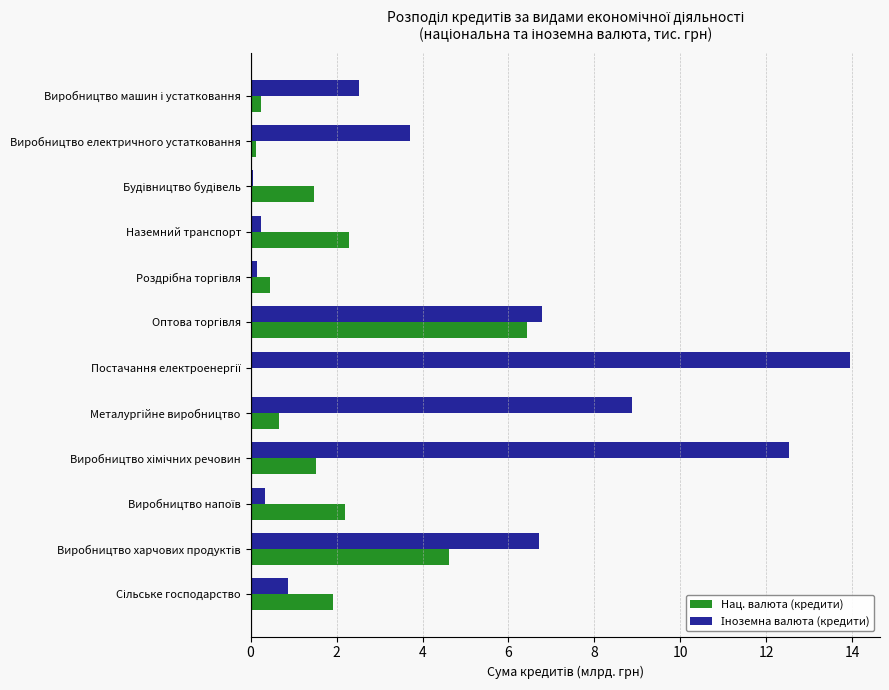

What is the maximum value shown in the chart?

13.9